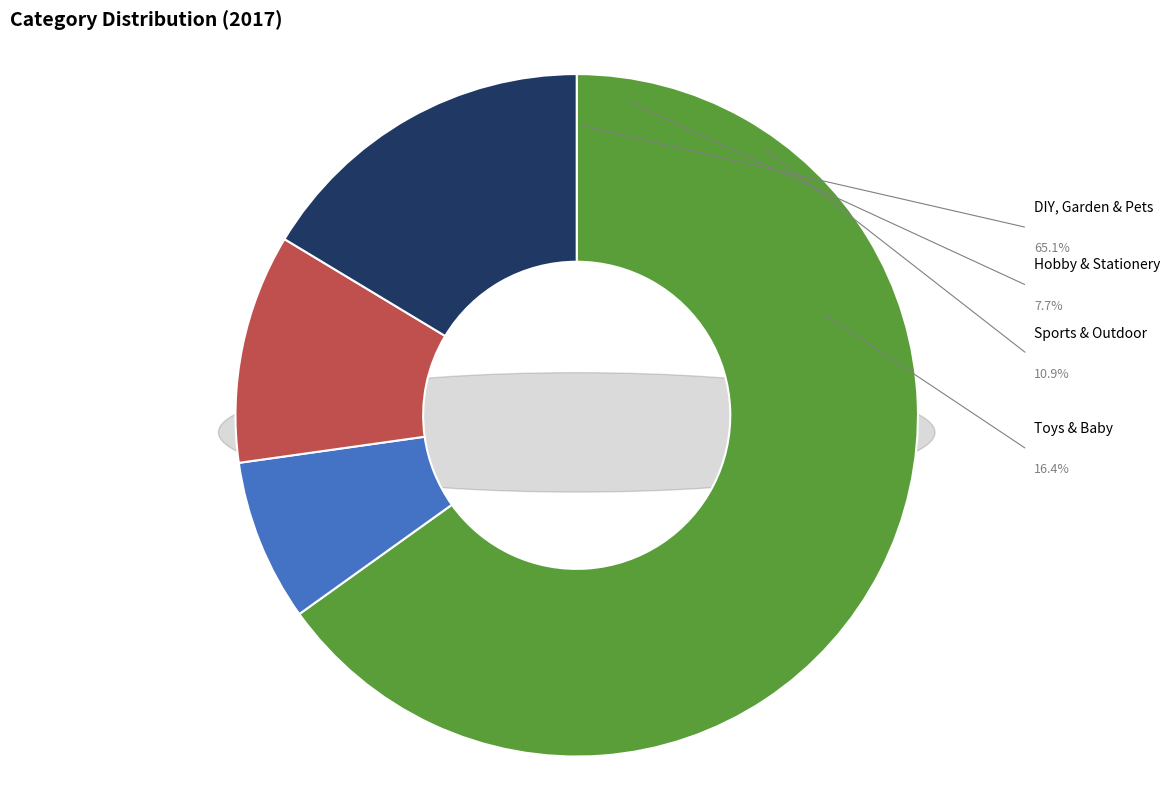

Is the sum of Sports & Outdoor and Toys & Baby greater than half?

No